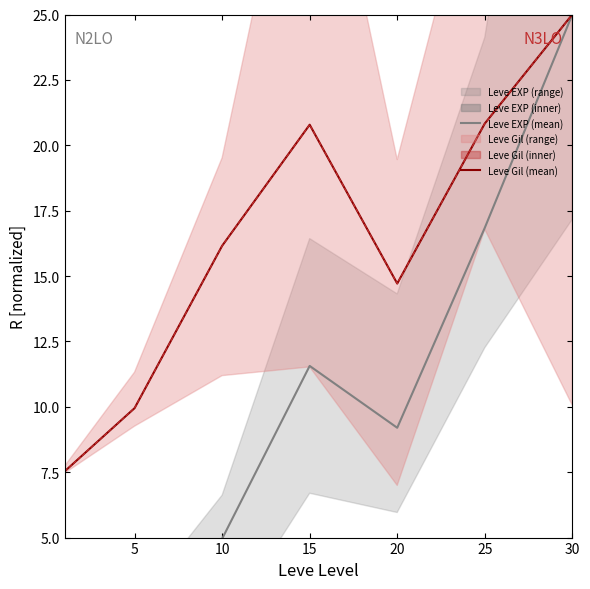

What is the value of the Leve EXP (mean) point at the 6th from the left?

16.8